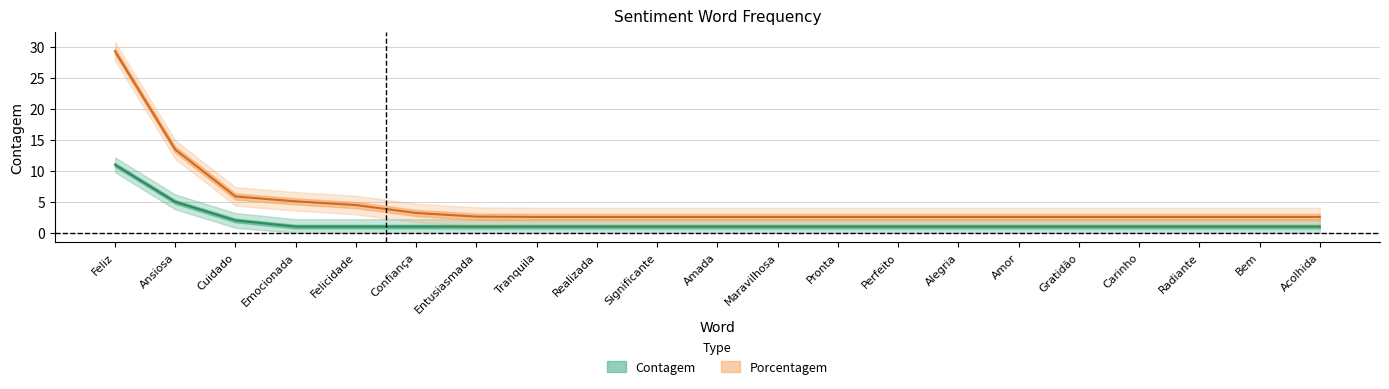

Which has a higher value, Ansiosa or Acolhida?

Ansiosa